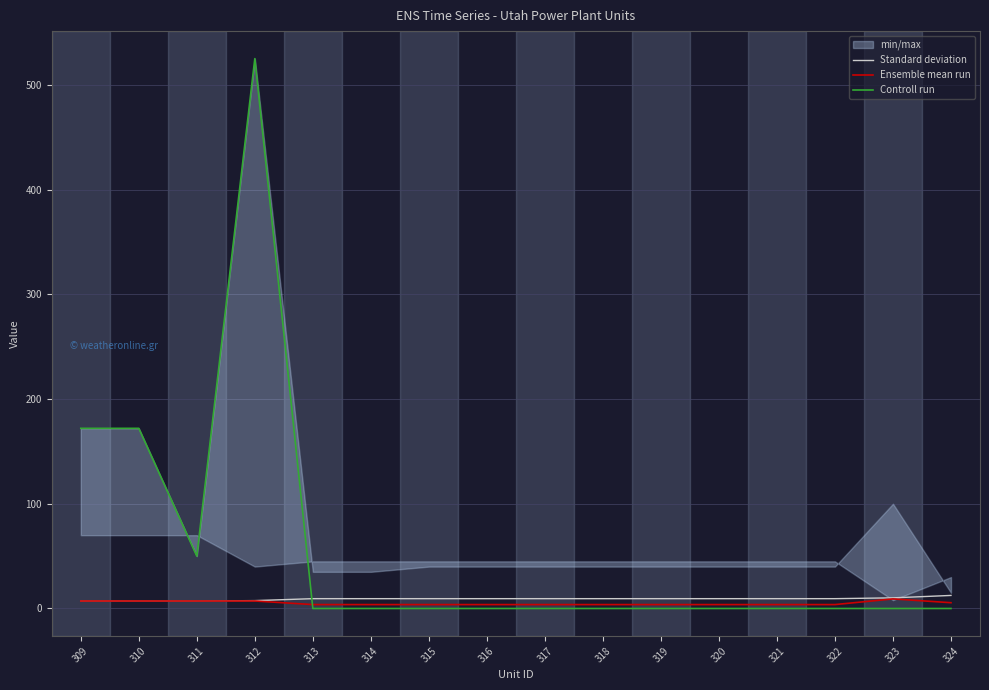

What is the difference between the highest and lowest values at 320?

9.4